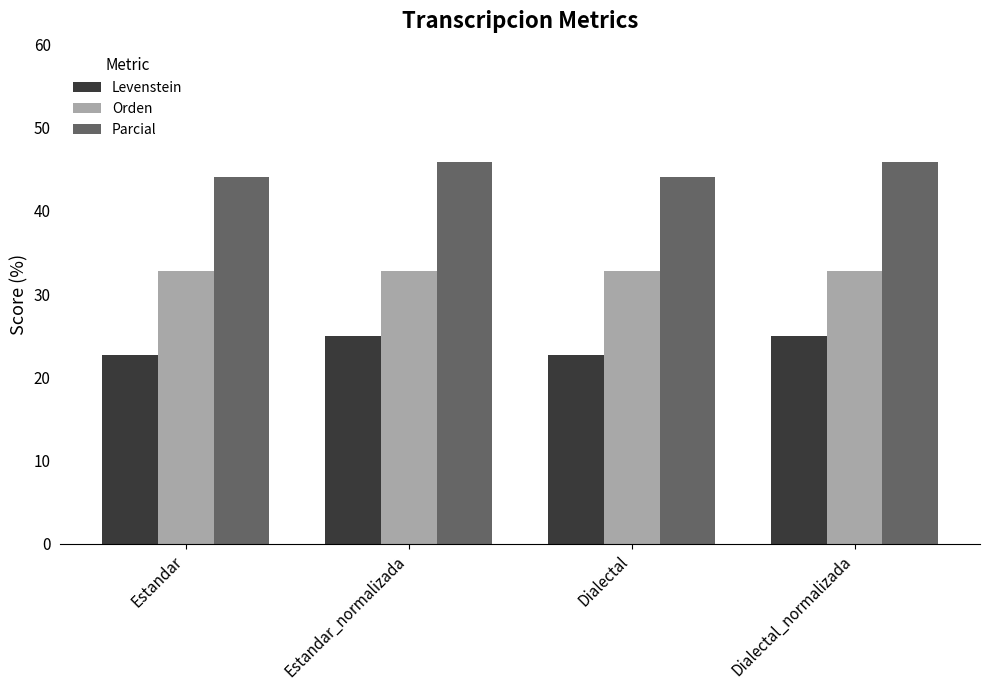

The Parcial series shows 18.8 at Dialectal_normalizada. True or false?

False